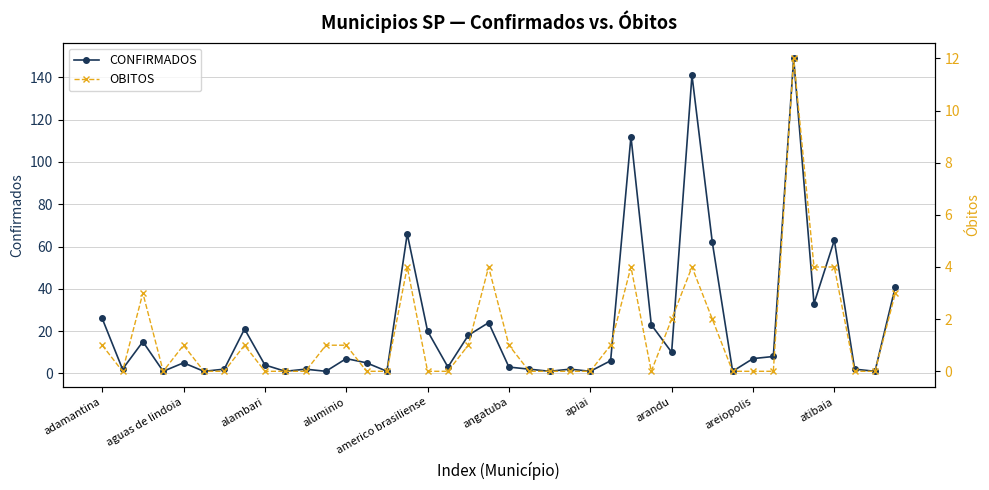

True or false: CONFIRMADOS has more than 2 interior local peaks.

True